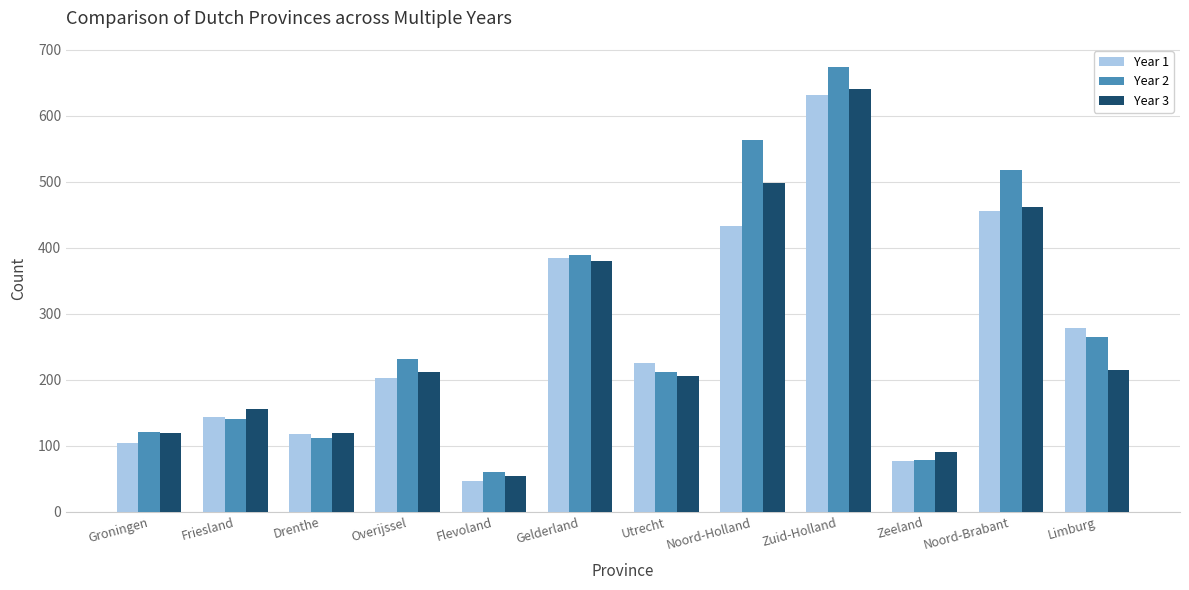

What is the total value across all series at Groningen?

345